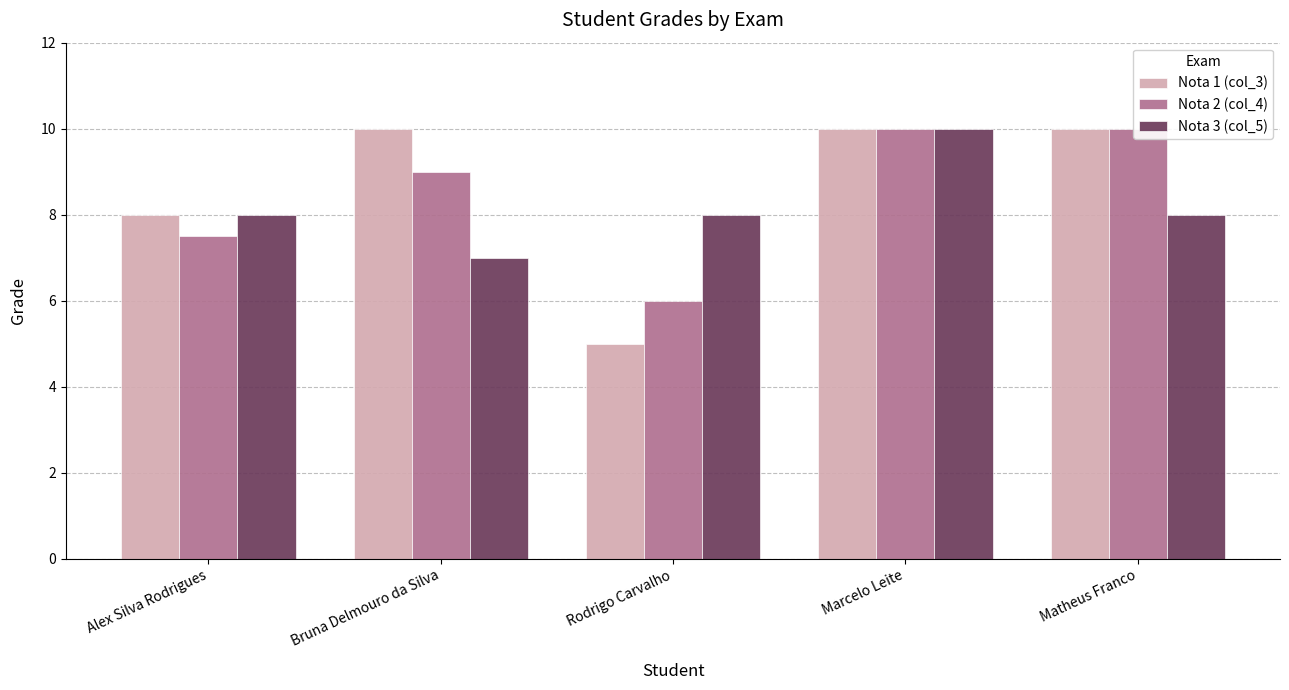

List the series in order of their overall mean, lowest first.

Nota 3 (col_5), Nota 2 (col_4), Nota 1 (col_3)